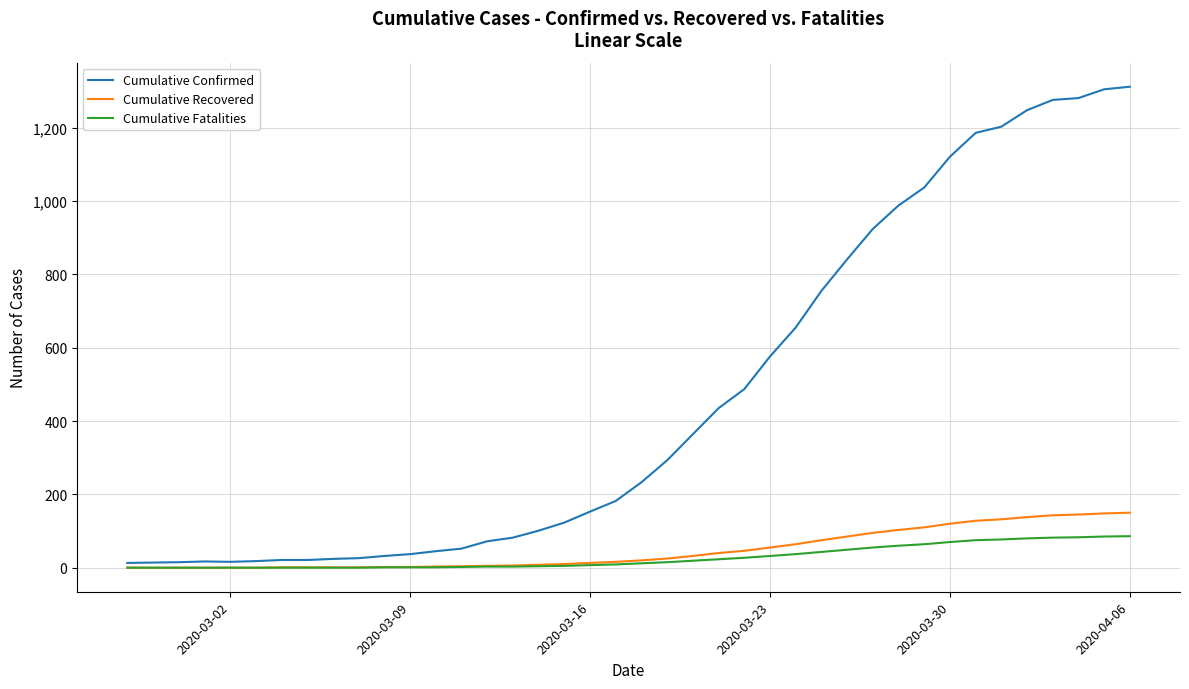

Rank the series by their maximum value, from lowest to highest.

Cumulative Fatalities, Cumulative Recovered, Cumulative Confirmed